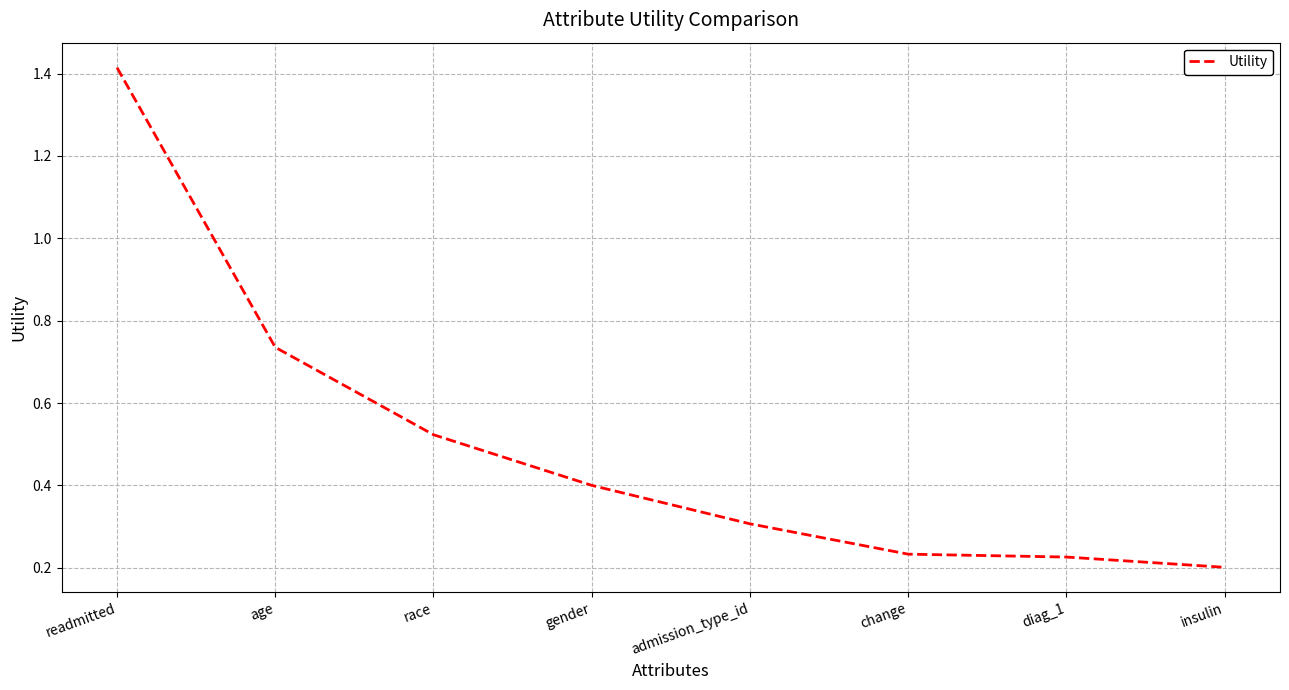

At which category does the chart reach its peak across all series?

readmitted